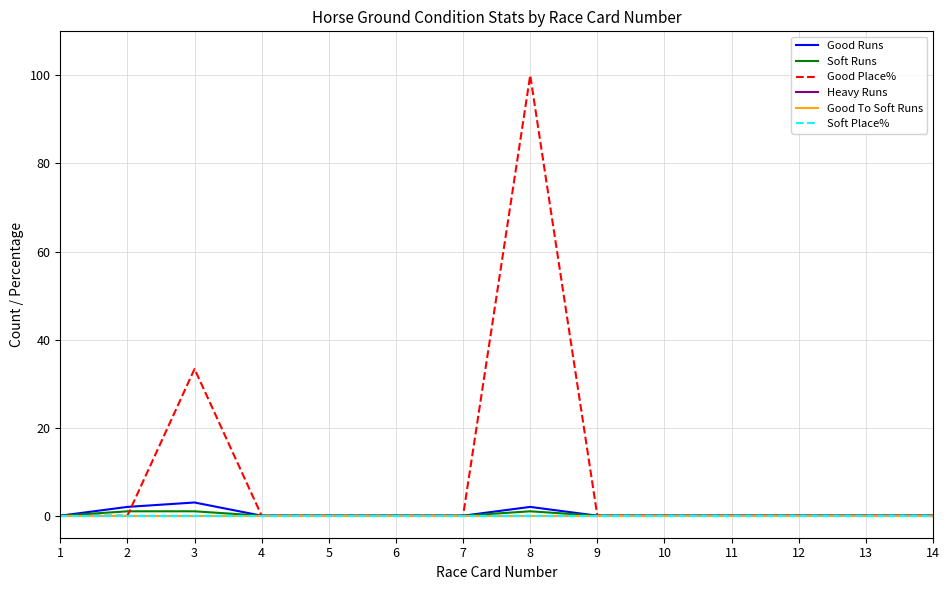

Reading left to right, what are all the values shown in this chart?

Good Runs: 1=0.0	2=2.0	3=3.0	4=0.0	5=0.0	6=0.0	7=0.0	8=2.0	9=0.0	10=0.0	11=0.0	12=0.0	13=0.0	14=0.0
Soft Runs: 1=0.0	2=1.0	3=1.0	4=0.0	5=0.0	6=0.0	7=0.0	8=1.0	9=0.0	10=0.0	11=0.0	12=0.0	13=0.0	14=0.0
Good Place%: 1=0.0	2=0.0	3=33.3	4=0.0	5=0.0	6=0.0	7=0.0	8=100.0	9=0.0	10=0.0	11=0.0	12=0.0	13=0.0	14=0.0
Heavy Runs: 1=0.0	2=0.0	3=0.0	4=0.0	5=0.0	6=0.0	7=0.0	8=0.0	9=0.0	10=0.0	11=0.0	12=0.0	13=0.0	14=0.0
Good To Soft Runs: 1=0.0	2=0.0	3=0.0	4=0.0	5=0.0	6=0.0	7=0.0	8=0.0	9=0.0	10=0.0	11=0.0	12=0.0	13=0.0	14=0.0
Soft Place%: 1=0.0	2=0.0	3=0.0	4=0.0	5=0.0	6=0.0	7=0.0	8=0.0	9=0.0	10=0.0	11=0.0	12=0.0	13=0.0	14=0.0